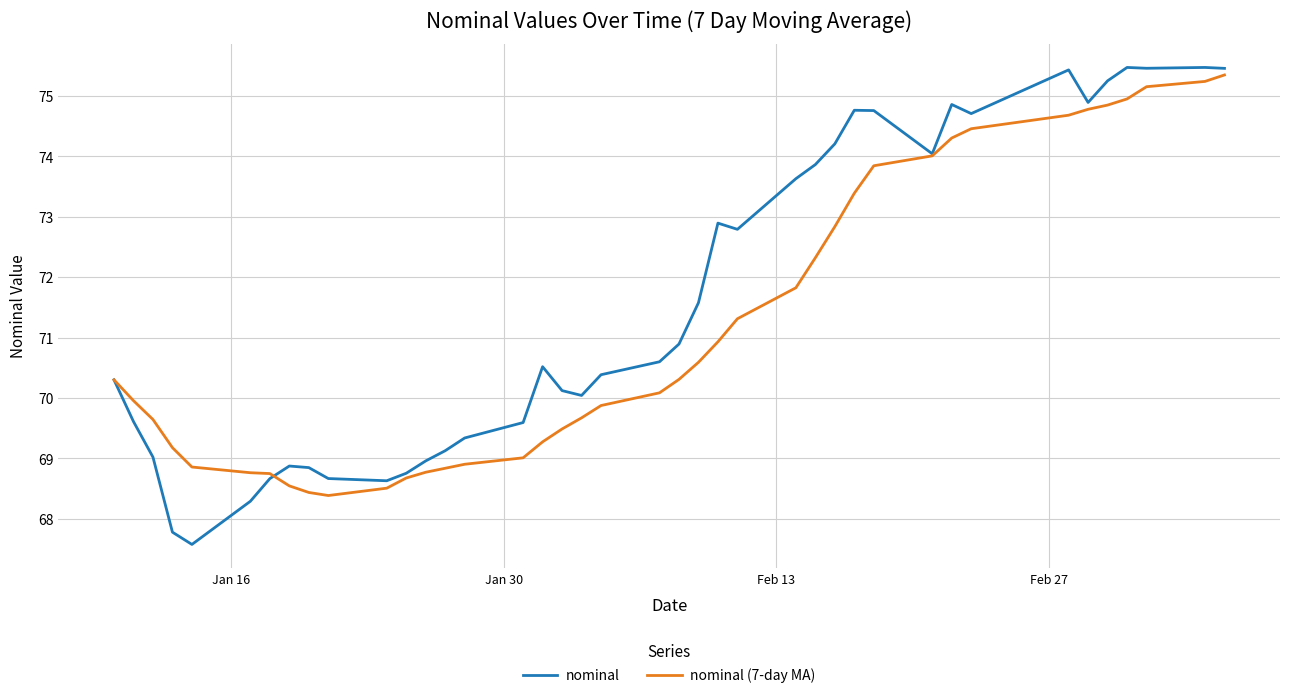

True or false: nominal (7-day MA) and nominal intersect in this chart.

True